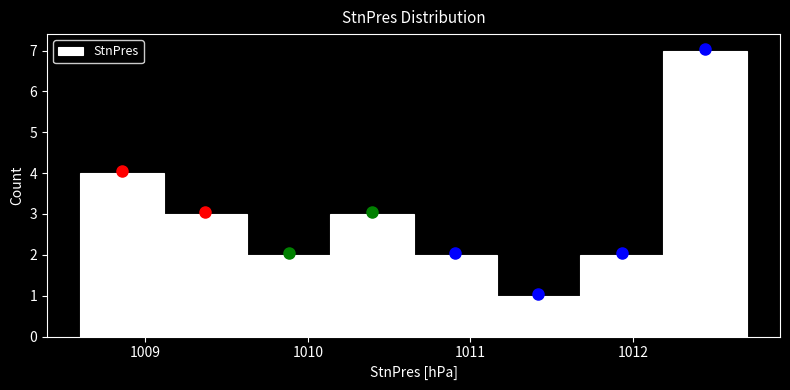

How tall is the bar that spans 1009.1 to 1009.6 on the x-axis? Neither the bar edges nor the heights are printed on the chart, so give them approximately, as read against the axes.

3